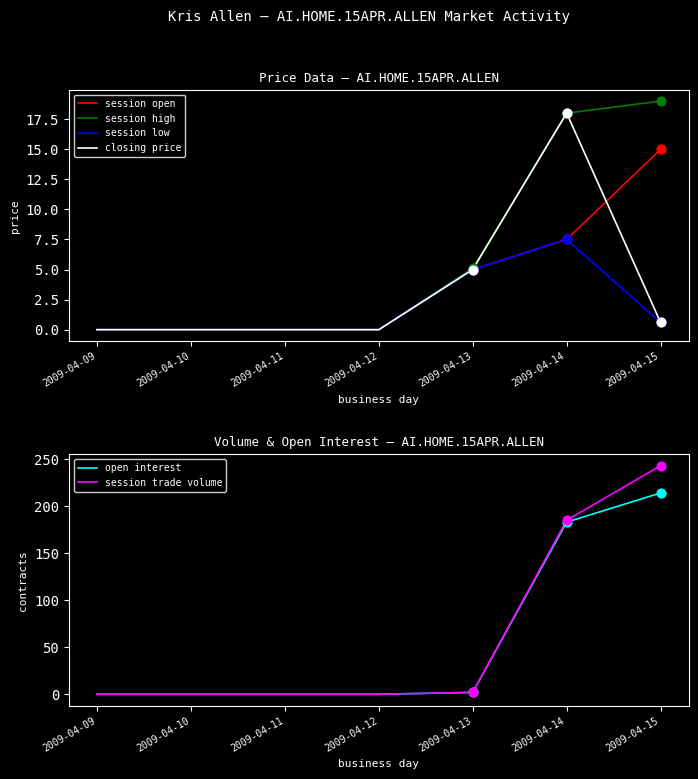

Which series has the largest total across all categories?

session trade volume